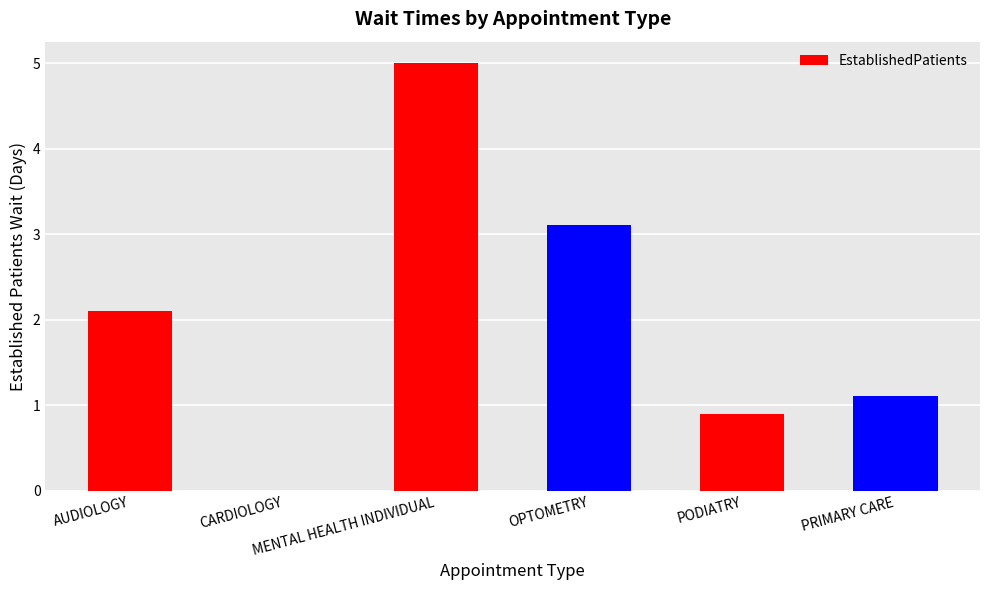

Are the bars horizontal?

No